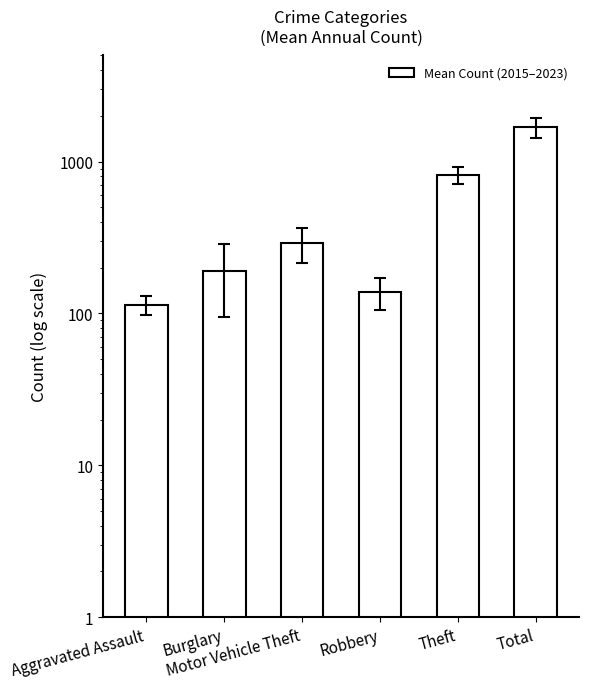

What position from the right is Aggravated Assault?

6